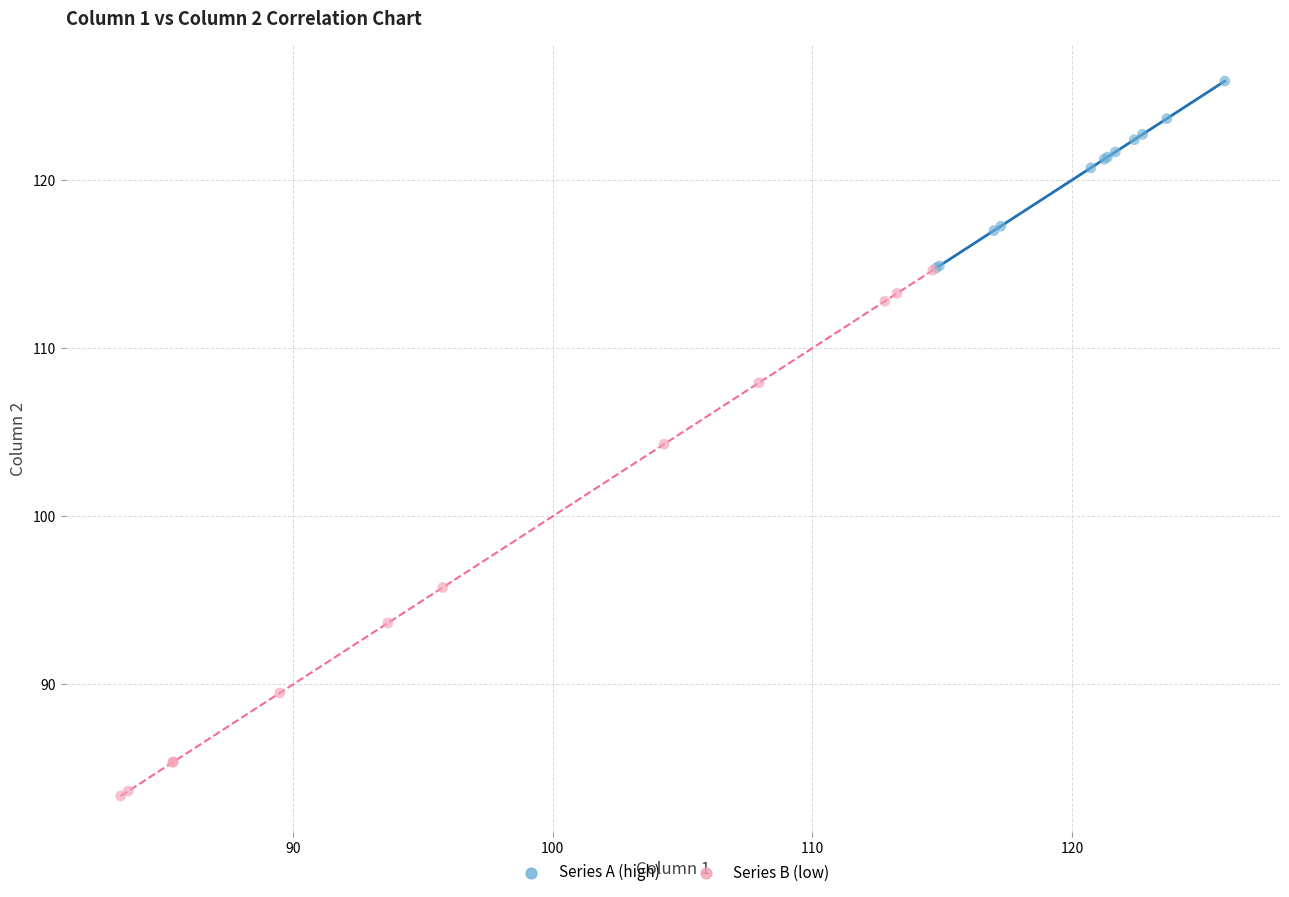

Which series reaches the minimum Y coordinate?

Series B (low)